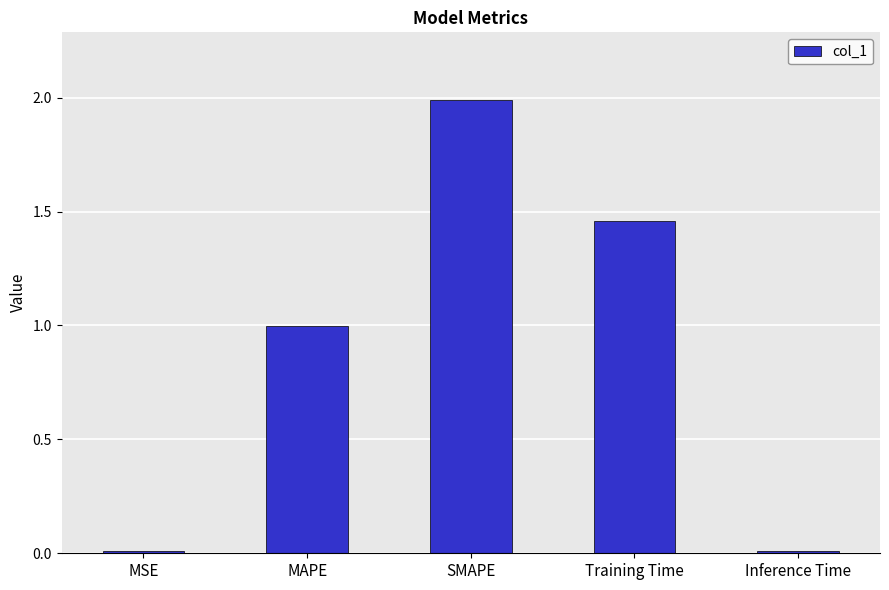

Which category has the highest value across all series?

SMAPE